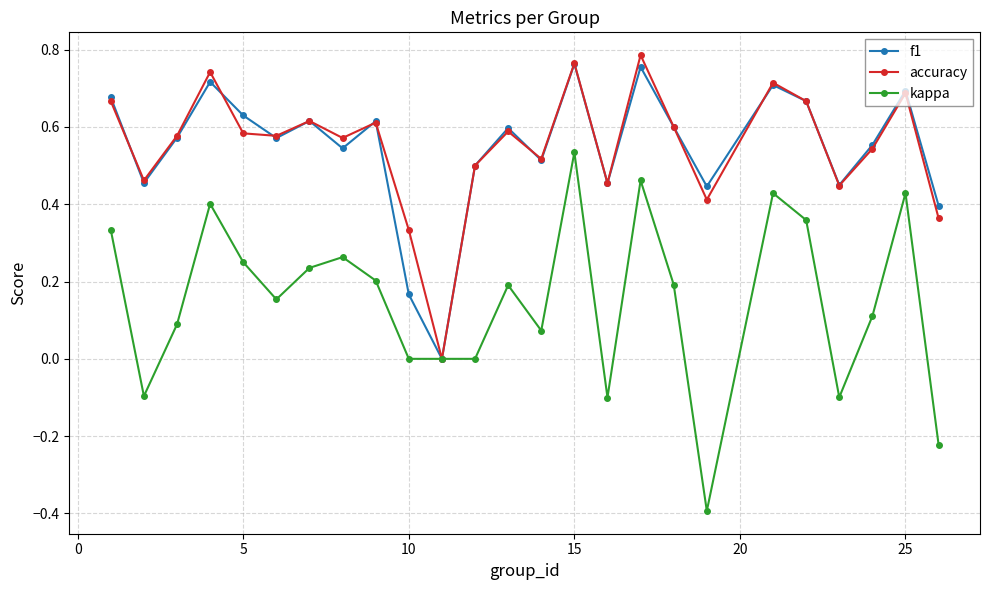

True or false: accuracy has more than 1 points higher than both neighbors.

True